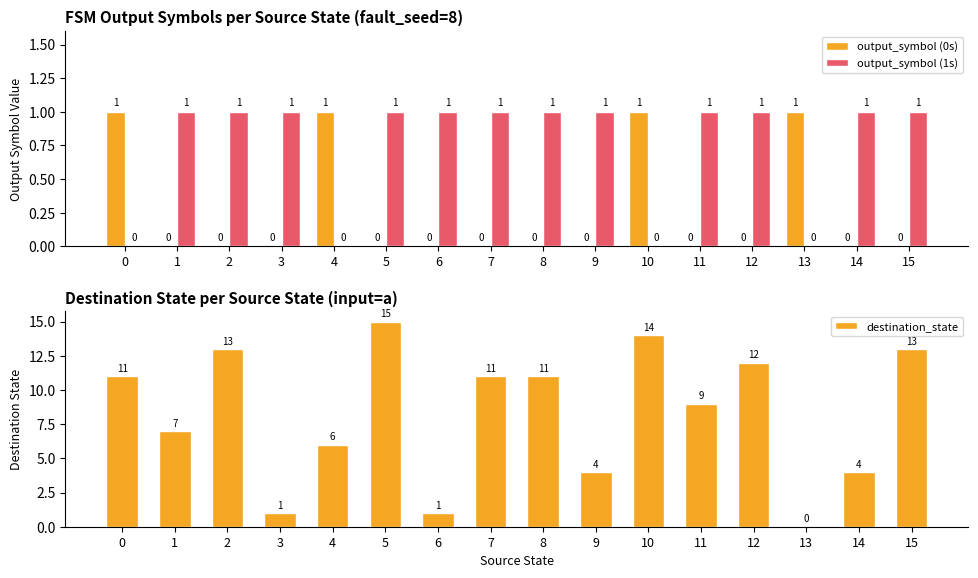

How many data points in destination_state are less than 11?

8